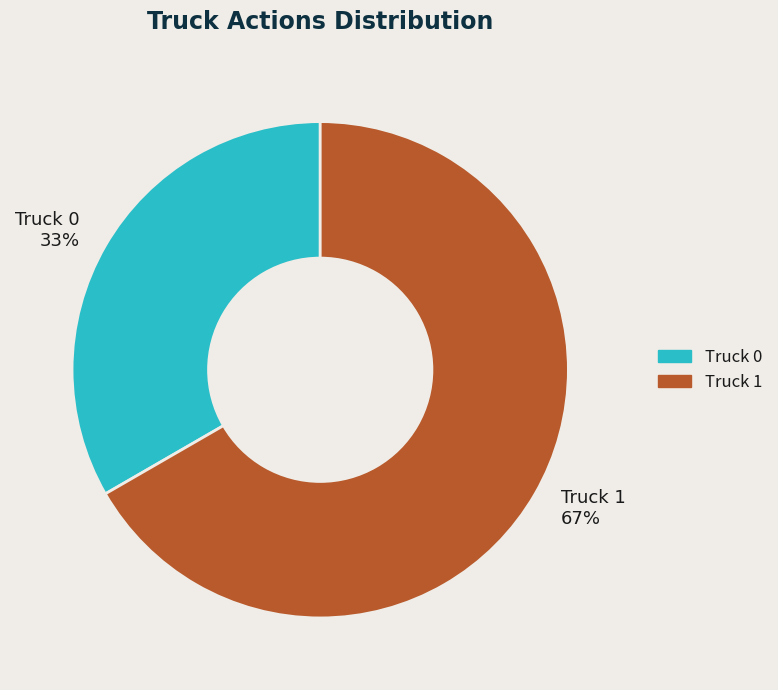

To the nearest percent, what percentage of the pie is Truck 1?

67%